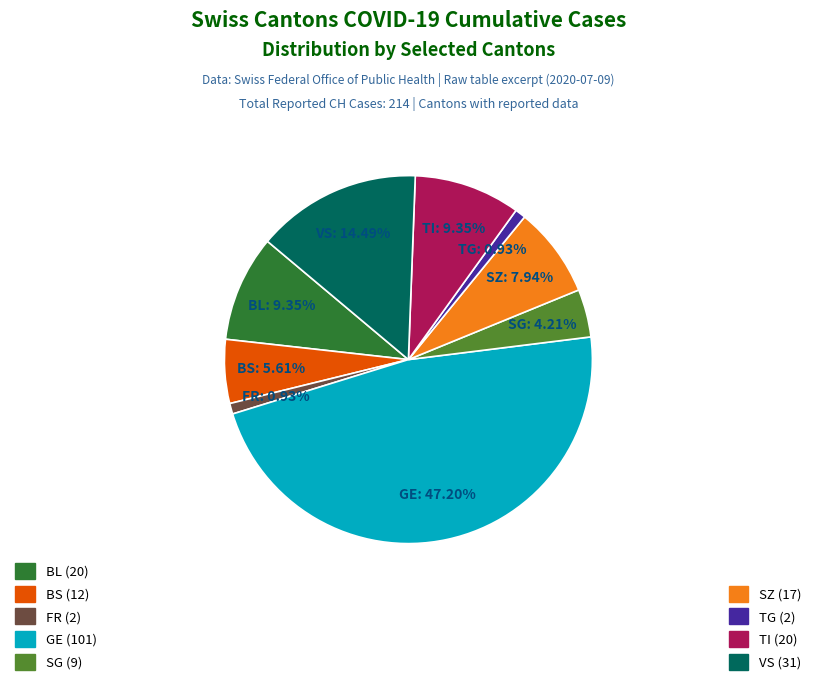

Combined, do SG (9) and VS (31) account for over 50%?

No